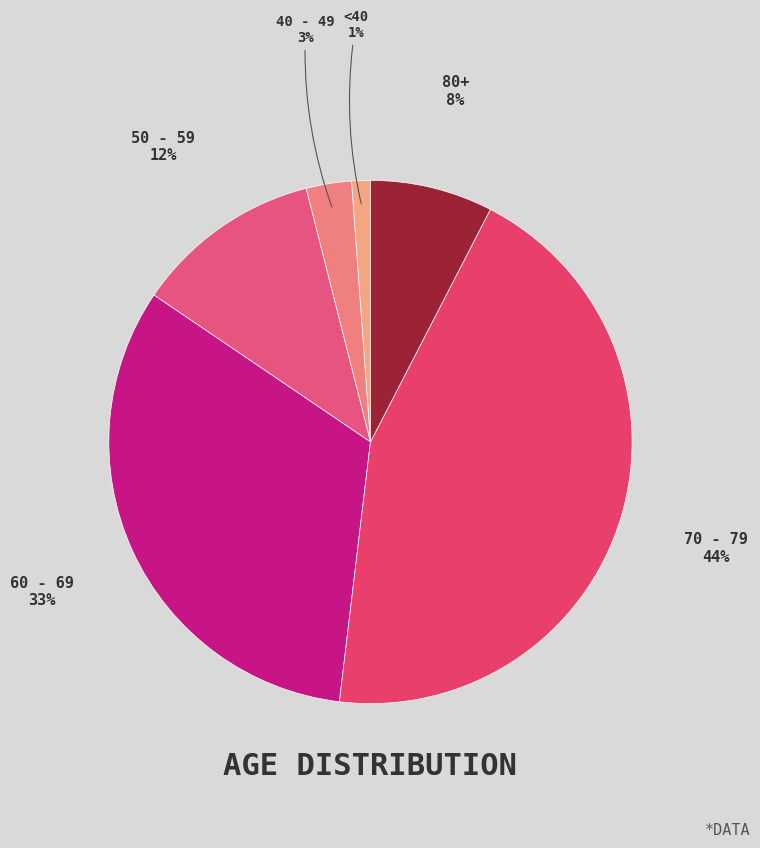

To the nearest percent, what is the difference between the largest and smallest slice percentages?

43%